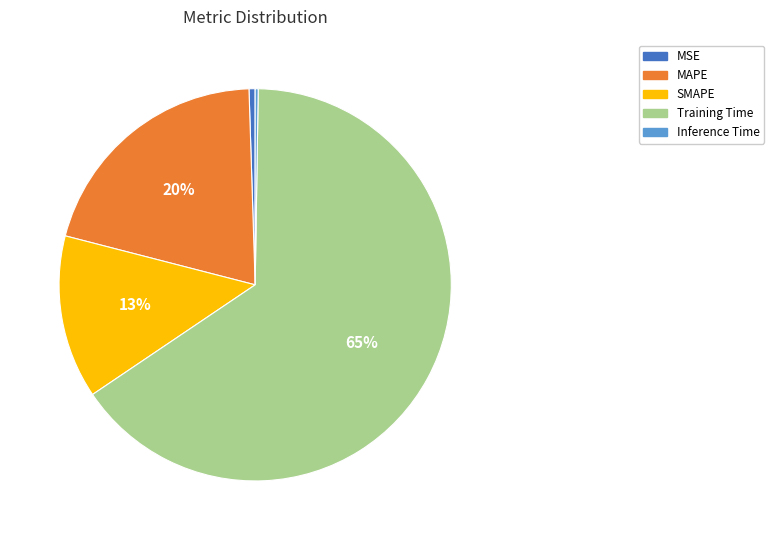

Combined, do MAPE and MSE account for over 50%?

No